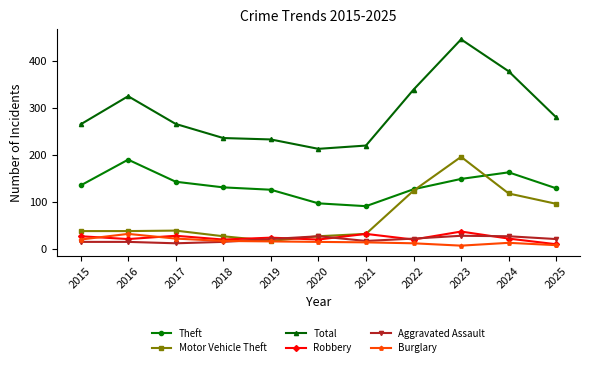

Which category has the highest value in the Theft series?

2016